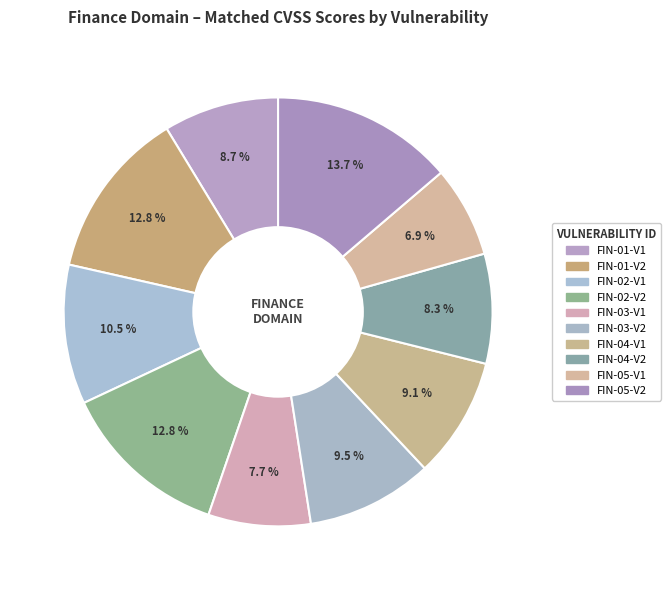

What is the total percentage of FIN-02-V2 and FIN-03-V1?

20.5%